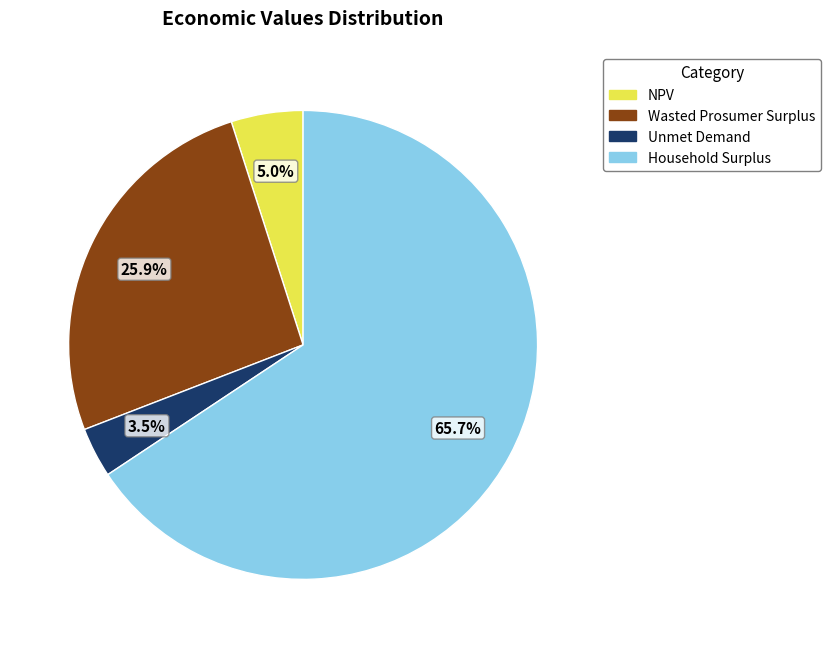

Which category has the smallest portion of the pie?

Unmet Demand